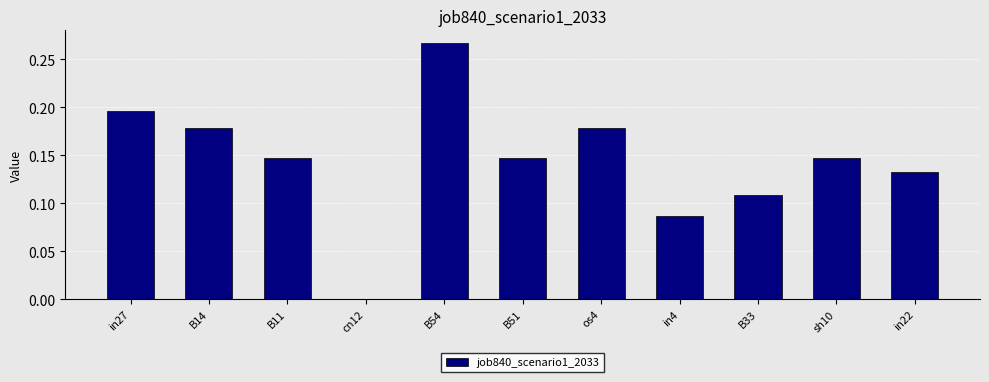

Which category has the highest value across all series?

B54